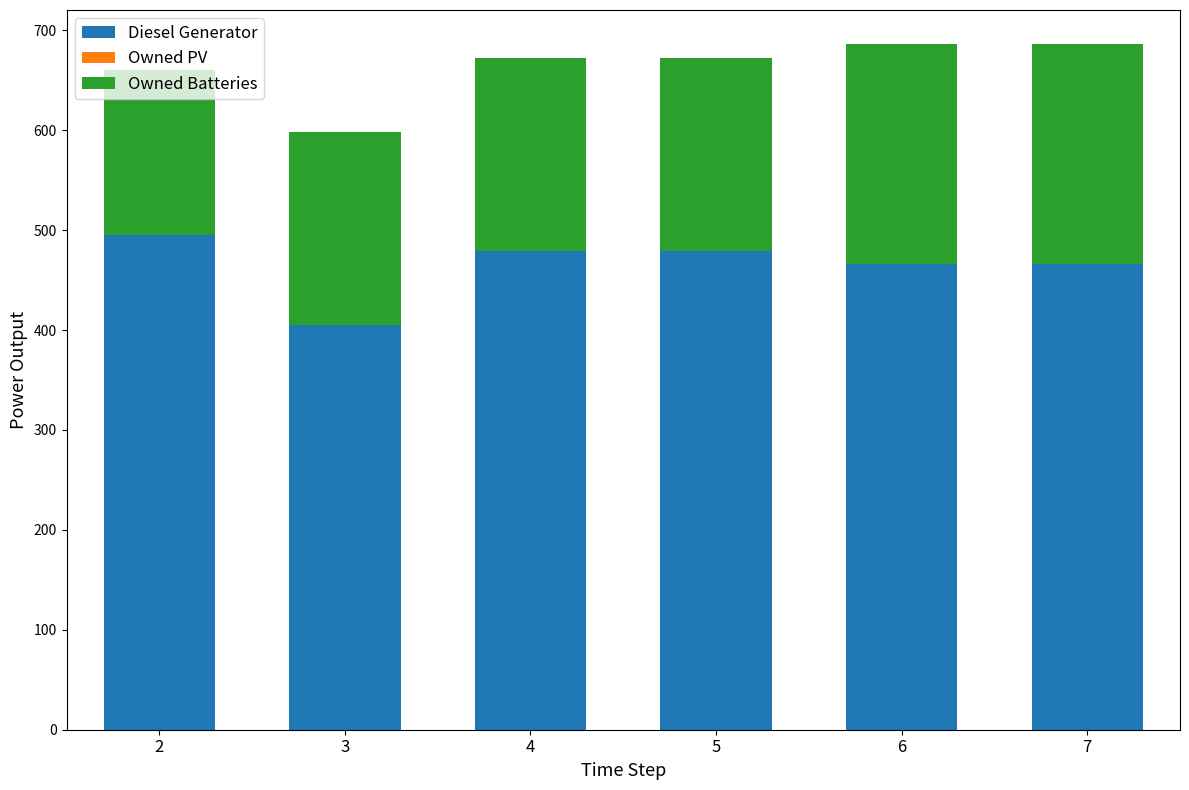

What is the total value across all series at 7?

686.0